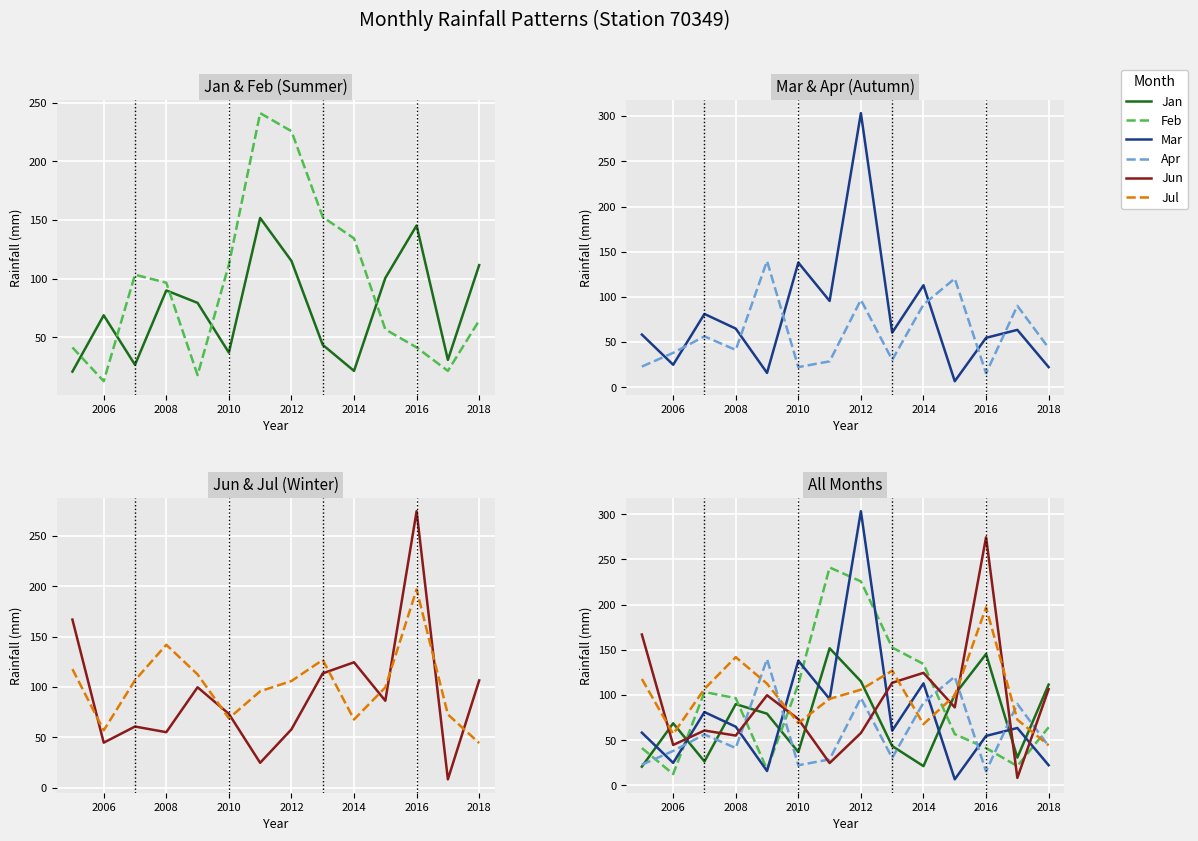

How many interior local peaks does the Jan series have?

4